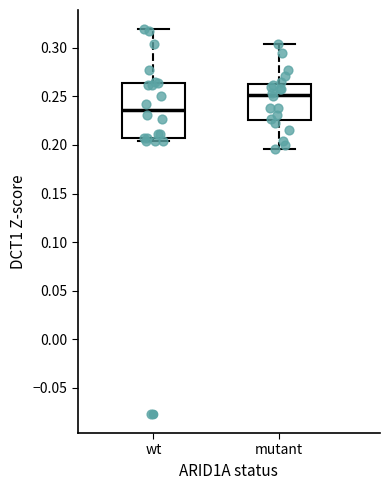

Reading left to right, read every box against the y-axis: the position of its median line, the range the box covers, and the ends of its whiskers. The values are not printed on the chart, so give them approximately, as read against the axis.

wt: median 0.235, box 0.210 to 0.265, whiskers 0.205 to 0.320
mutant: median 0.250, box 0.225 to 0.265, whiskers 0.195 to 0.305